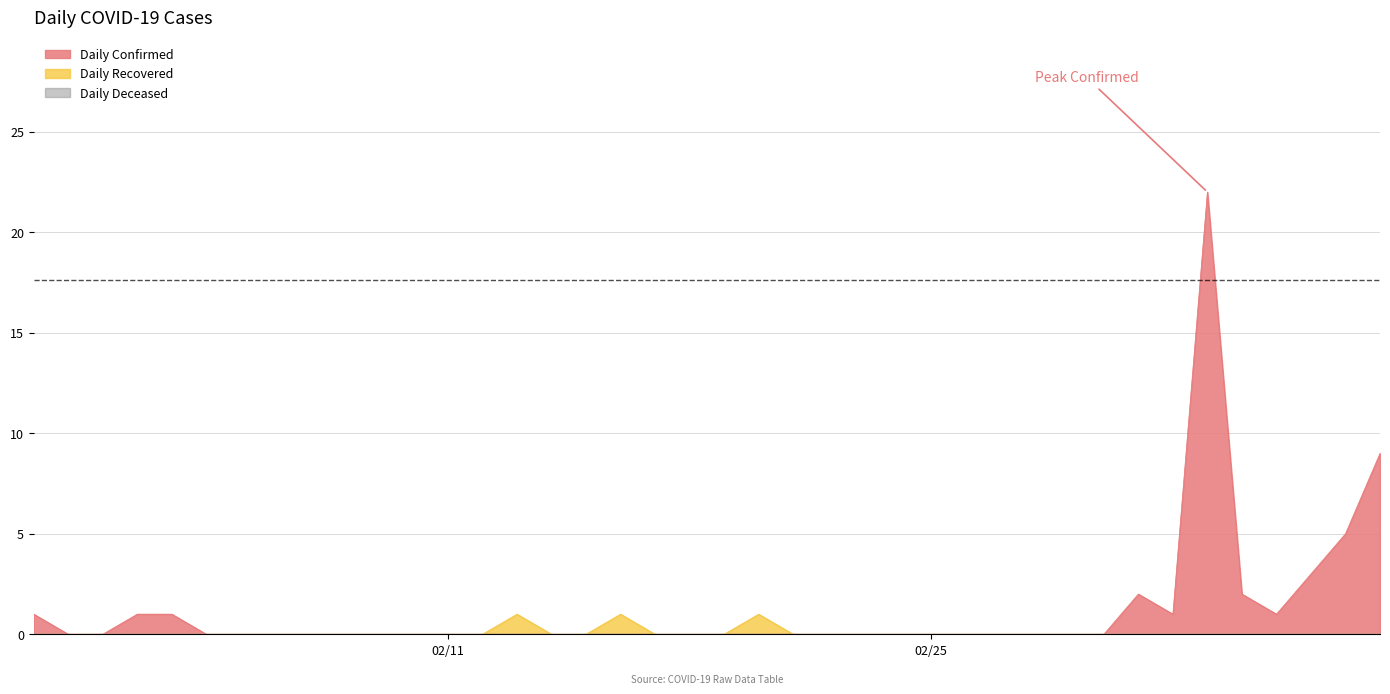

True or false: Daily Recovered and Daily Confirmed cross at least once.

False